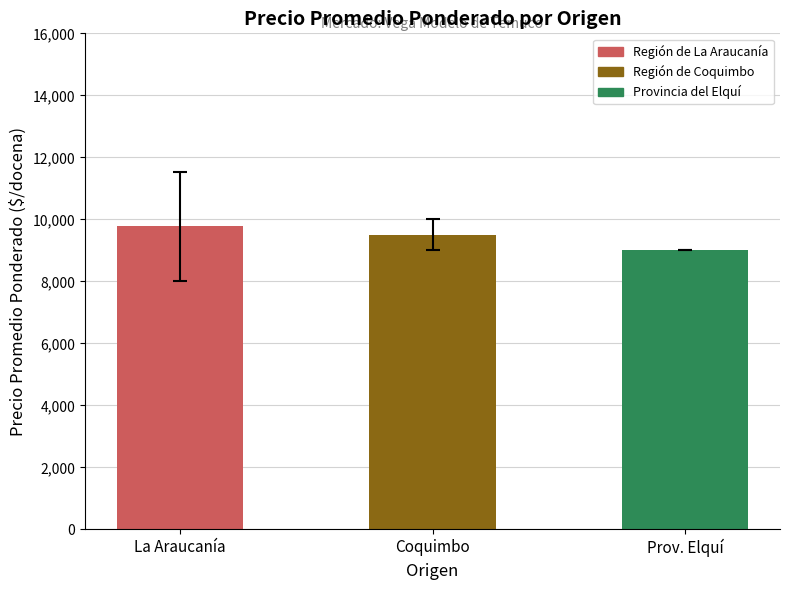

How many bars are there in total?

3